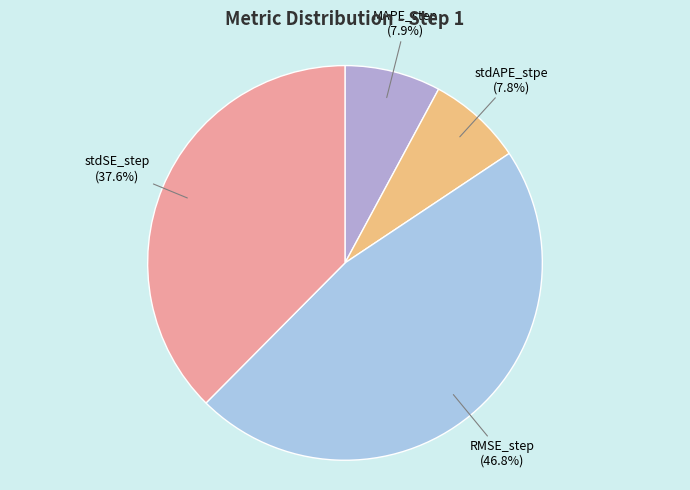

True or false: RMSE_step accounts for 47% of the total.

True